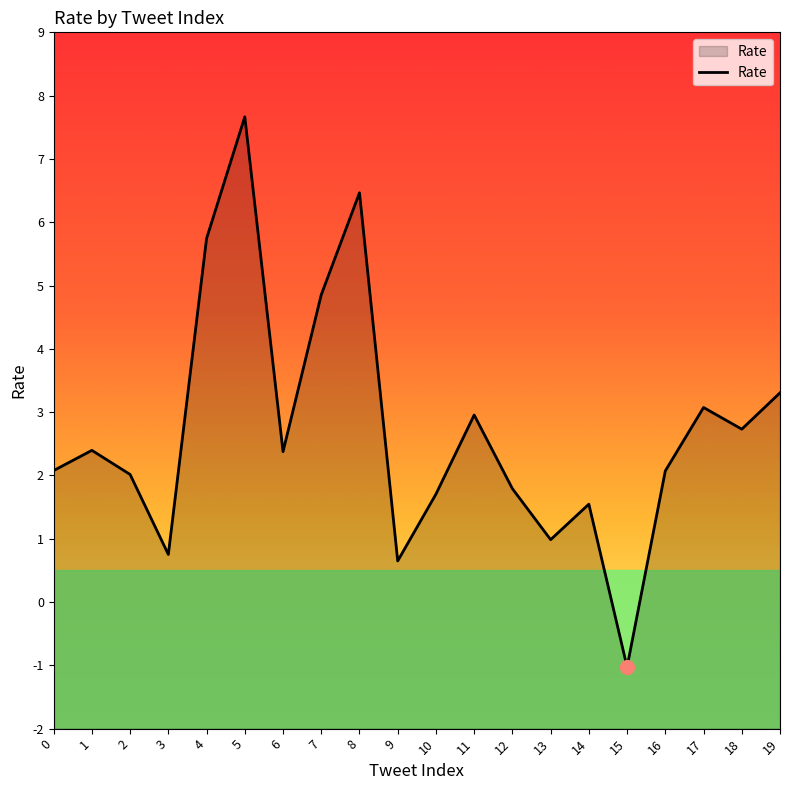

At which label is the value closest to 3?

11